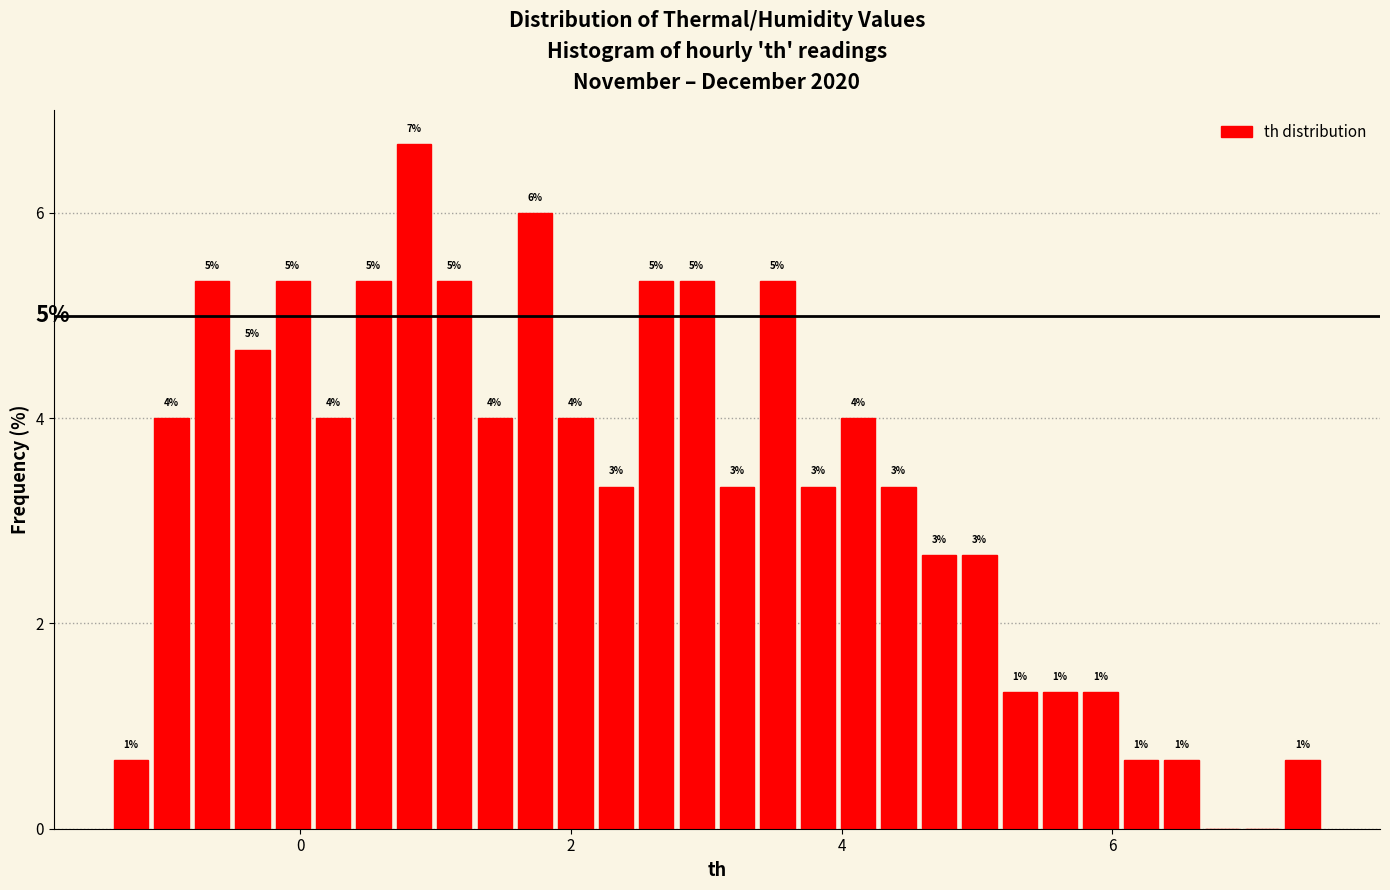

Around what value on the x-axis is the tallest bar? Give the approximate position of its centre, as read against the axis.

0.8